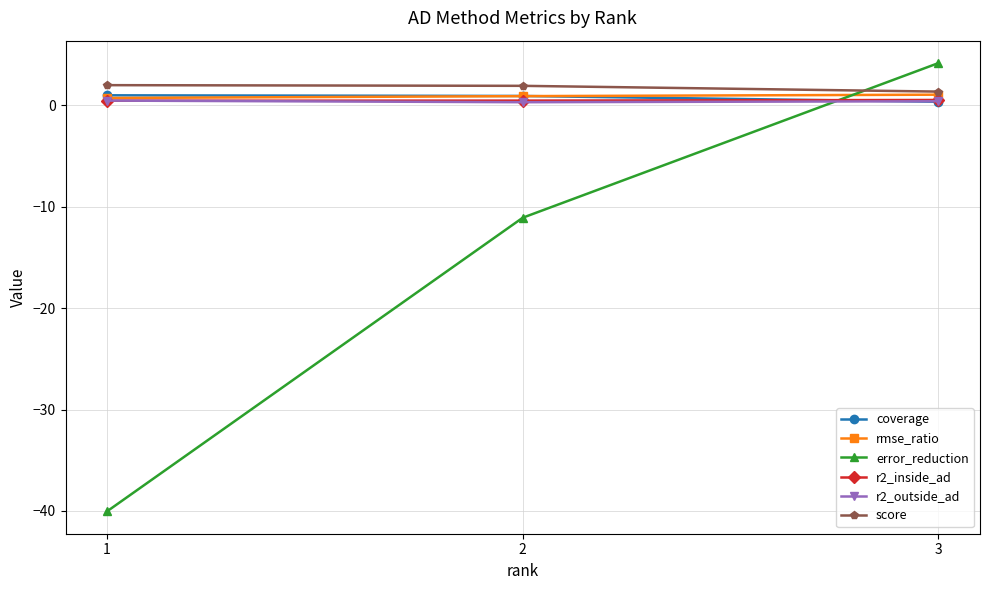

True or false: r2_outside_ad has a value of 0.4 at 3.

True